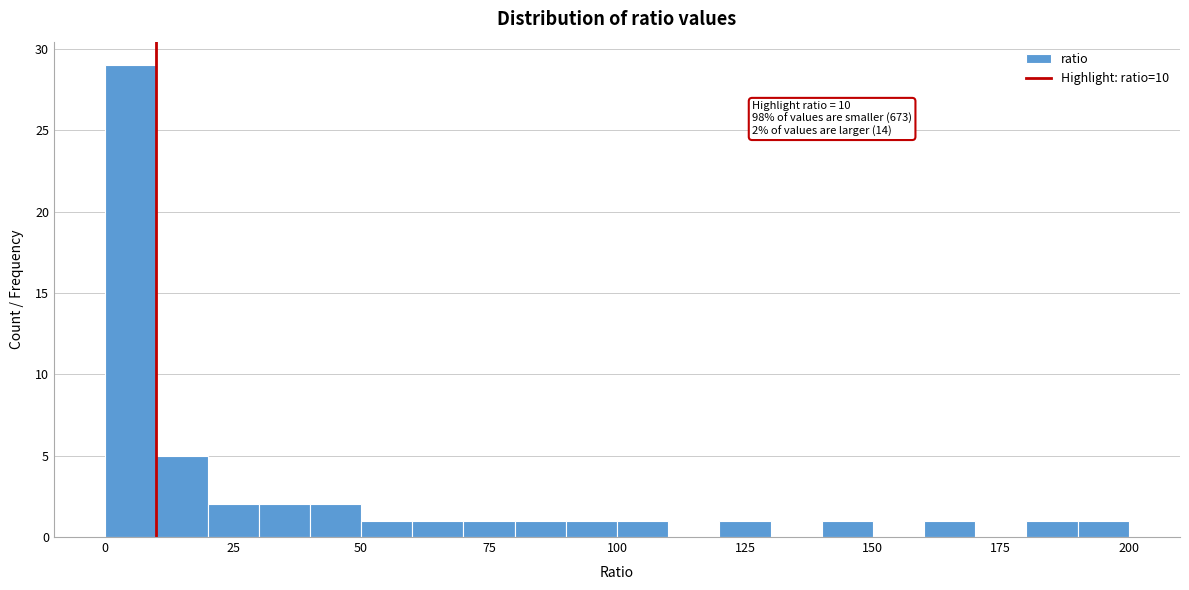

Around what value on the x-axis is the tallest bar? Give the approximate position of its centre, as read against the axis.

5